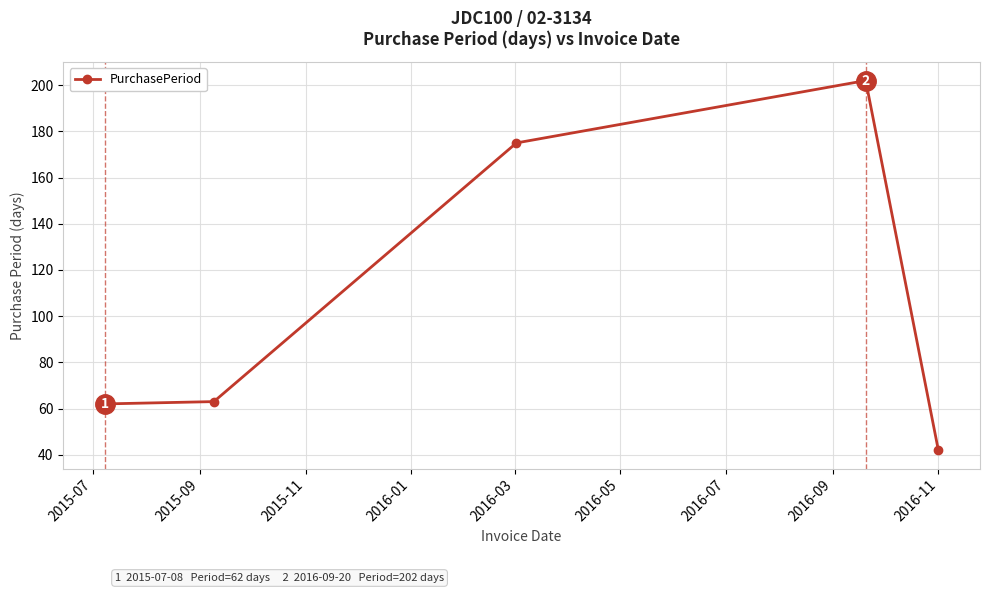

What is the minimum value shown in the chart?

42